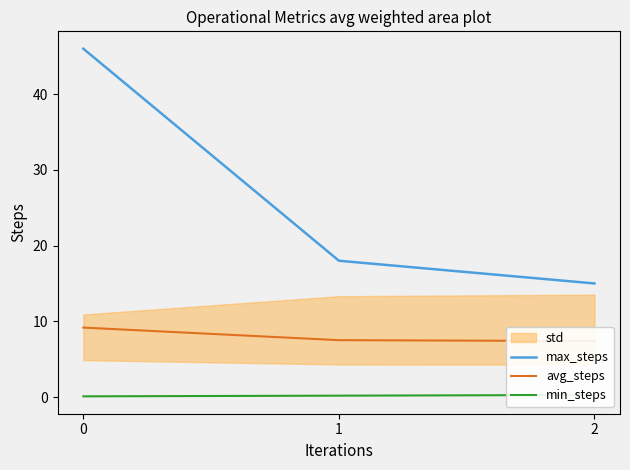

What value does the min_steps series have at 2?

0.3